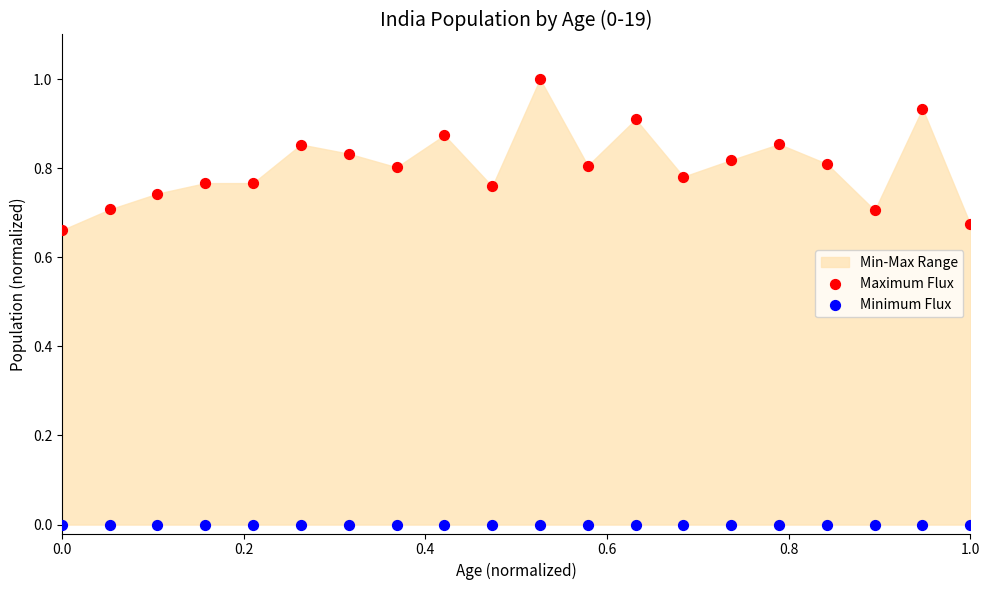

Which series reaches the minimum Y coordinate?

Minimum Flux